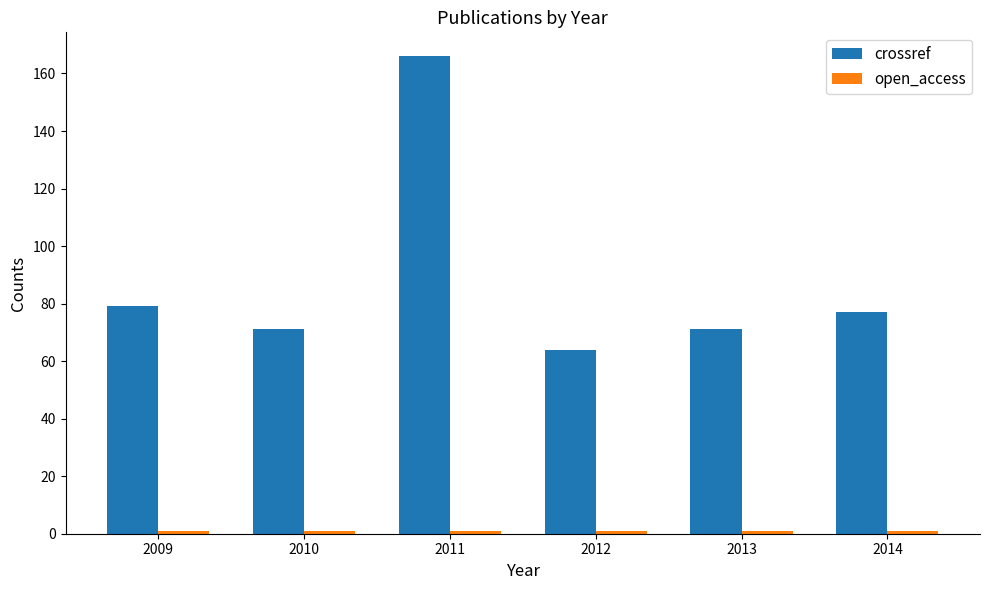

At which category is the sum across all series the highest?

2011